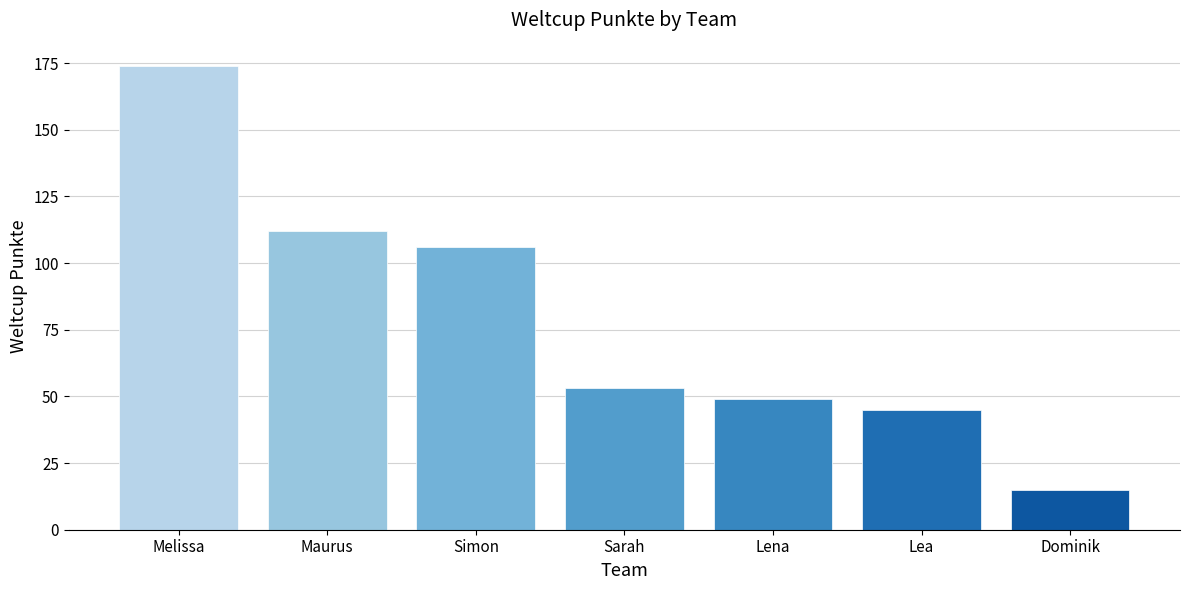

What is the difference between the maximum and minimum values?

159